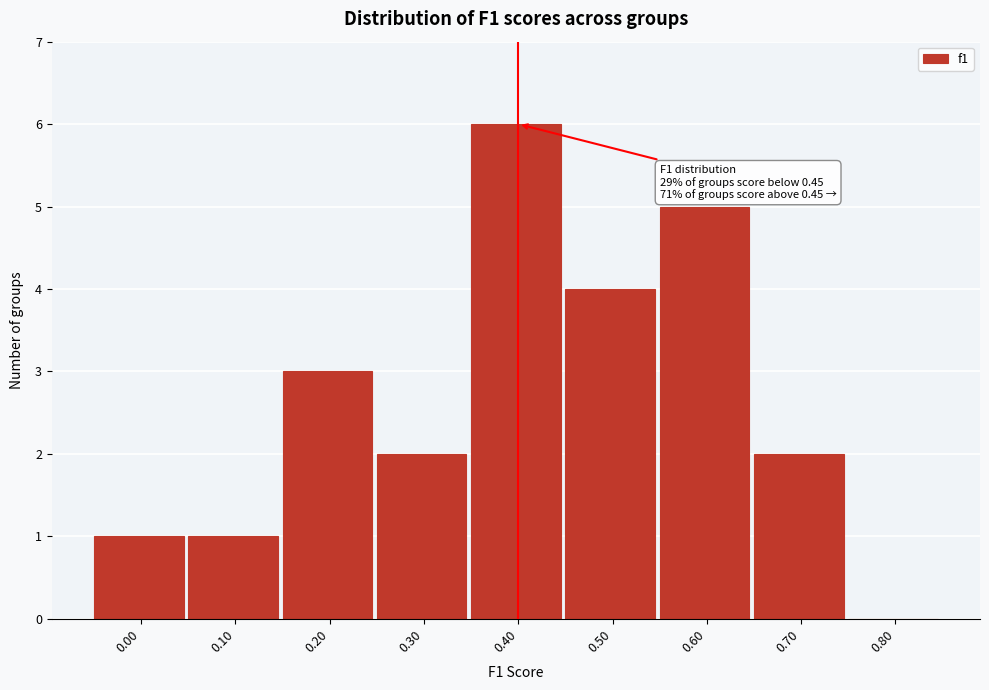

Reading left to right, transcribe all the data shown in this chart.

0.00=1	0.10=1	0.20=3	0.30=2	0.40=6	0.50=4	0.60=5	0.70=2	0.80=0